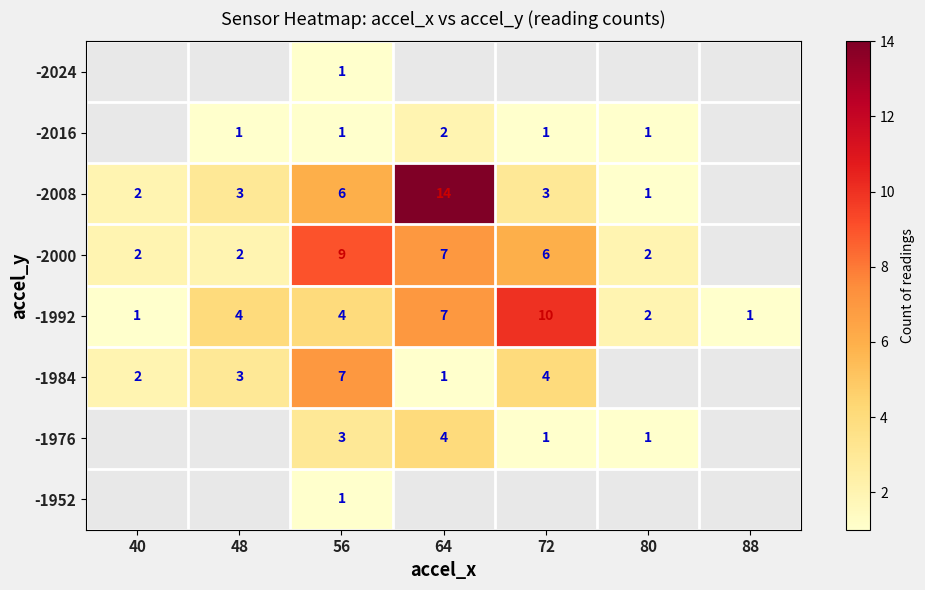

What is the greatest value displayed?

14.0